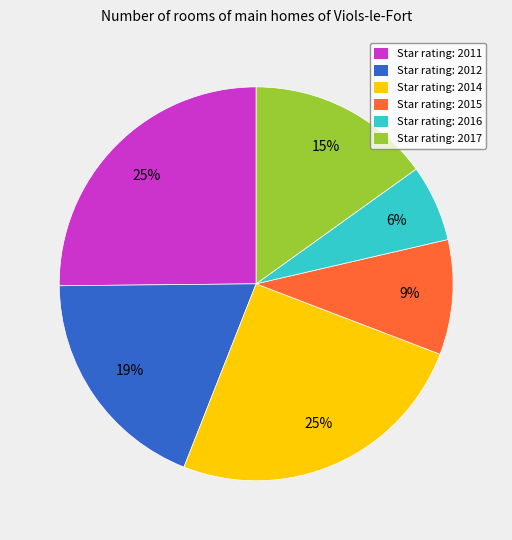

Is it true that Star rating: 2012 is 5% of the pie?

False